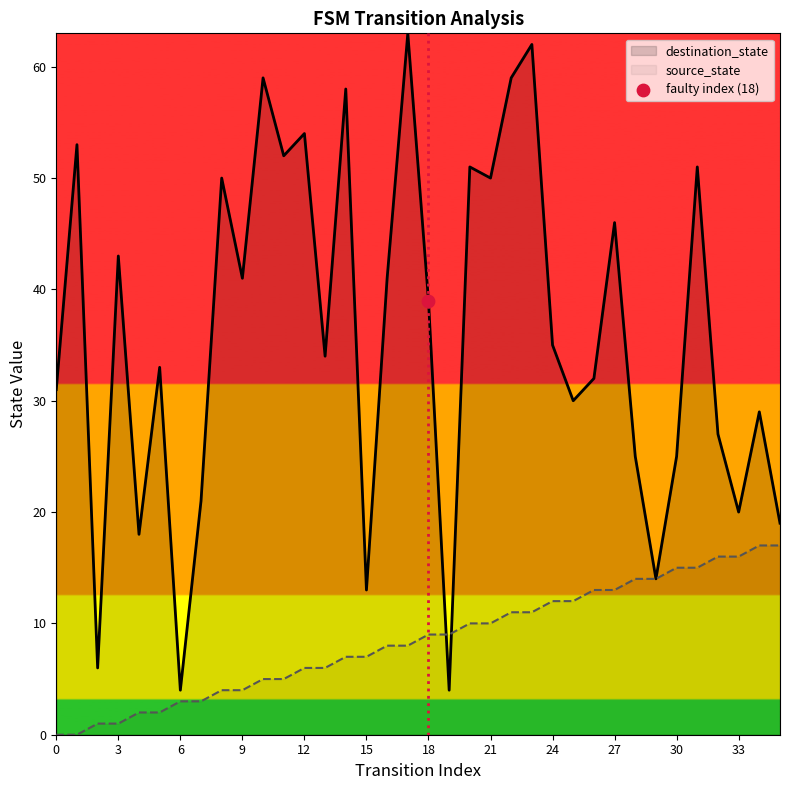

Which series has the largest Y range (max minus min)?

destination_state